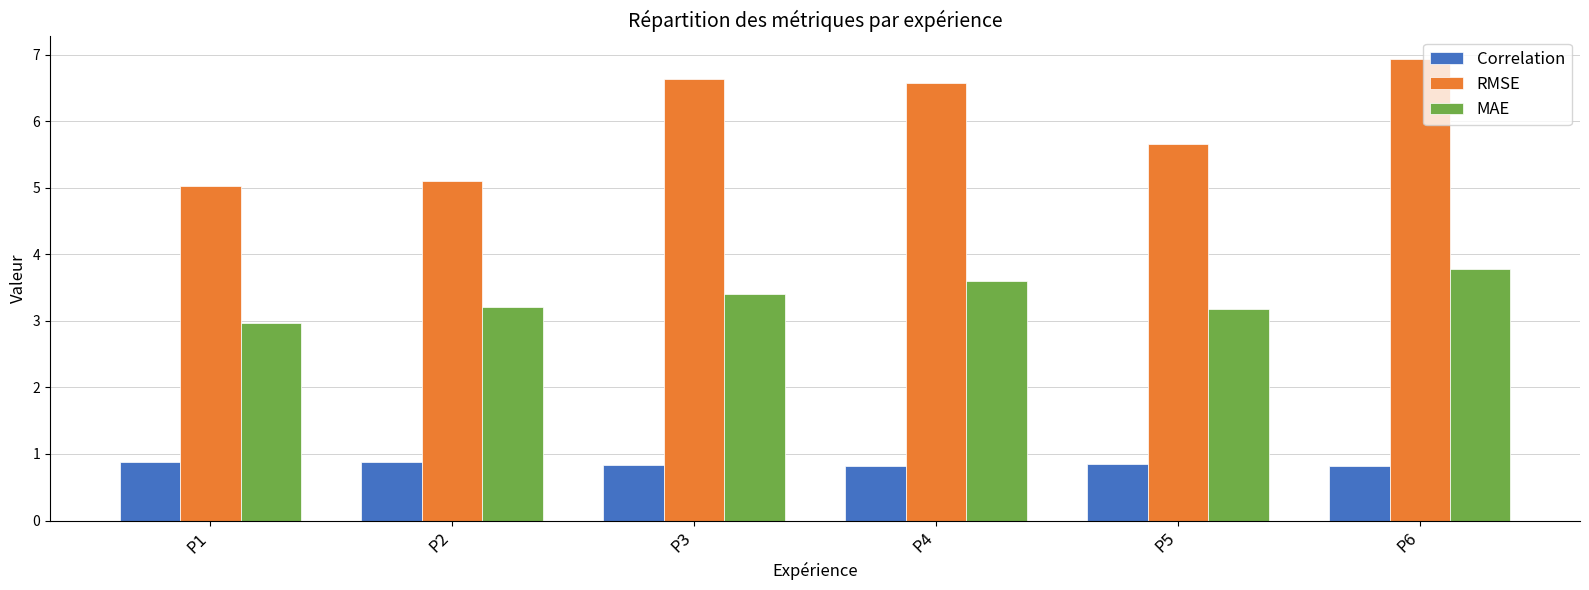

At which label is RMSE closest to 5?

P1